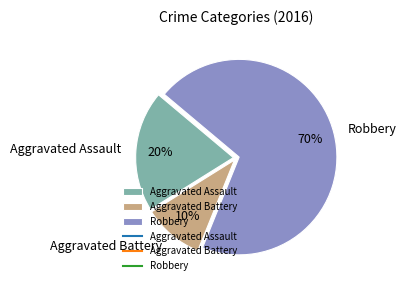

The Robbery slice represents 70% of the pie. True or false?

True